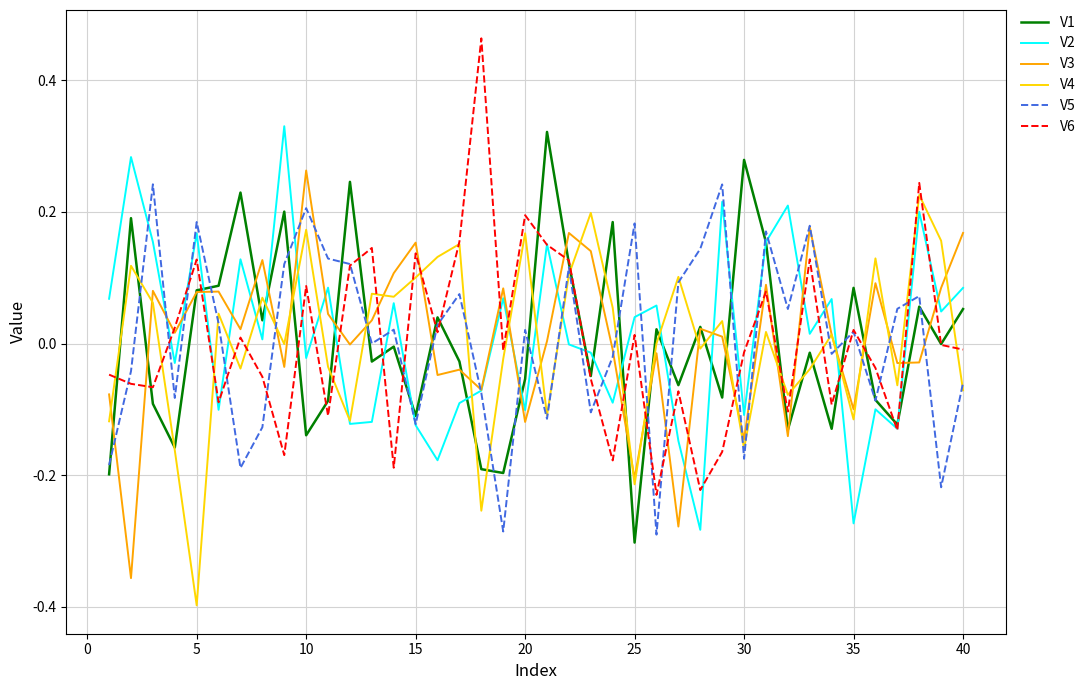

How many lines are shown in the chart?

6